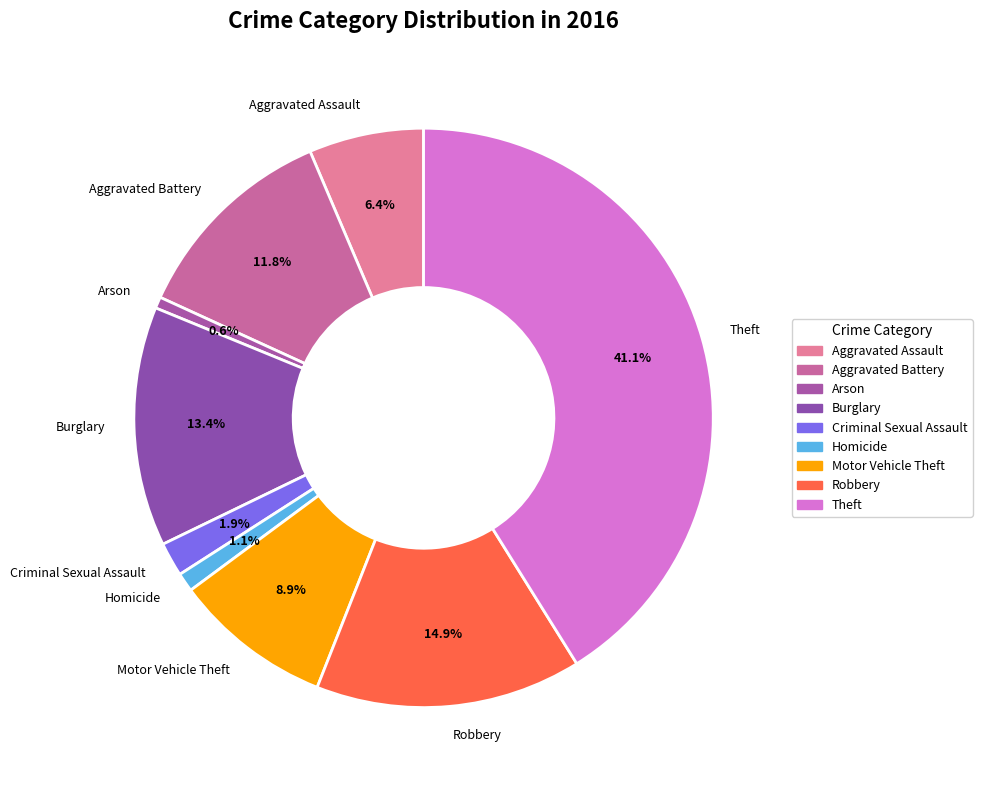

To the nearest percent, what is the difference between the largest and smallest slice percentages?

40%